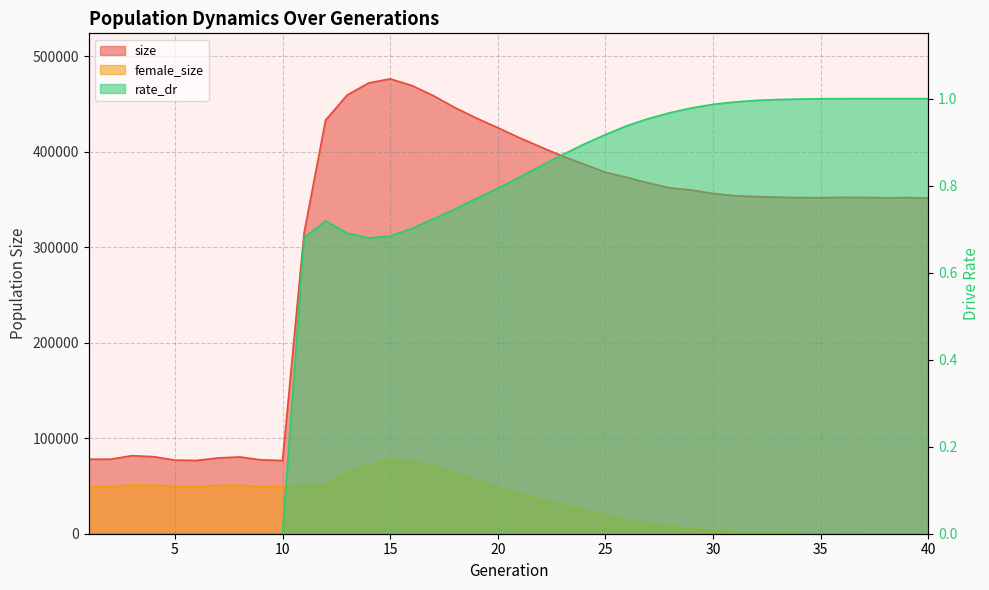

Between which two adjacent categories do female_size and rate_dr first intersect?

39 and 40